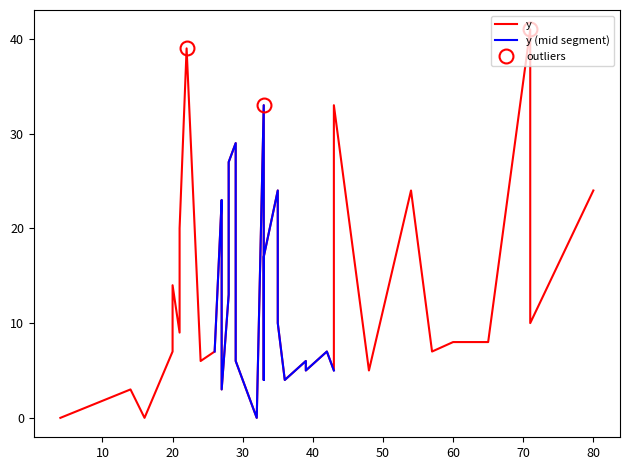

Reading left to right, transcribe all the data shown in this chart.

28=13	20=7	14=3	24=6	22=39	16=0	39=6	39=5	35=24	21=9	21=9	4=0	71=41	27=23	54=24	54=24	21=20	27=19	43=5	48=5	29=29	33=33	28=27	57=7	60=8	65=8	43=33	36=4	33=4	26=7	26=7	29=6	33=17	32=0	42=7	71=10	80=24	35=10	27=3	20=14